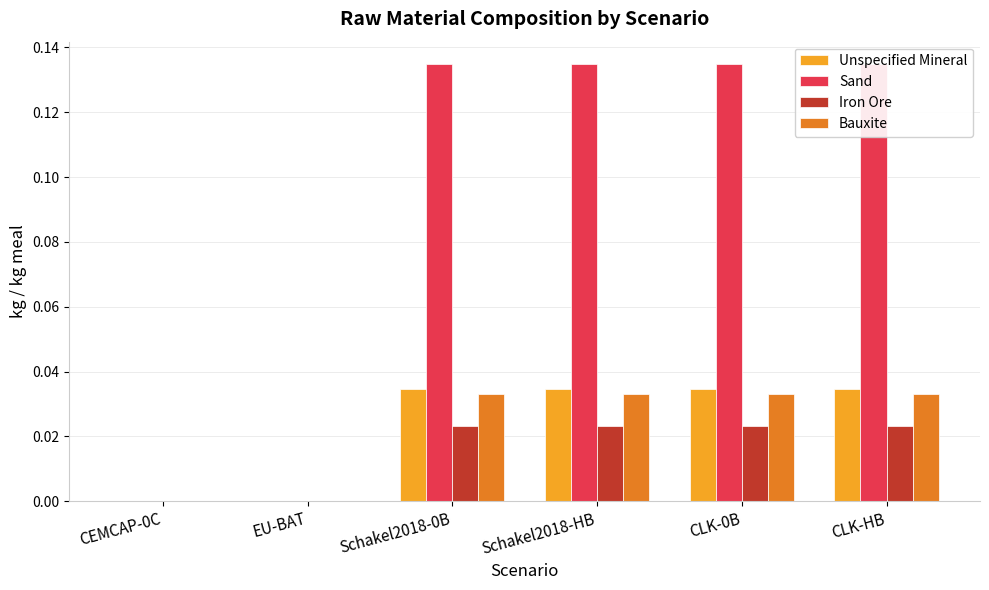

How many values in Bauxite are above zero?

4